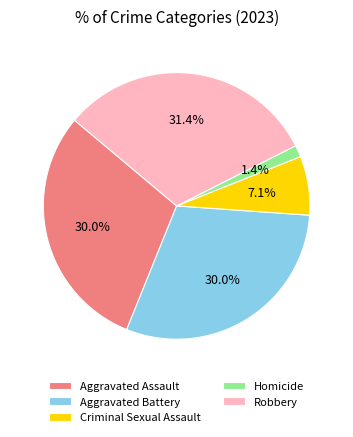

What is the total percentage of Criminal Sexual Assault and Aggravated Battery?

37.1%